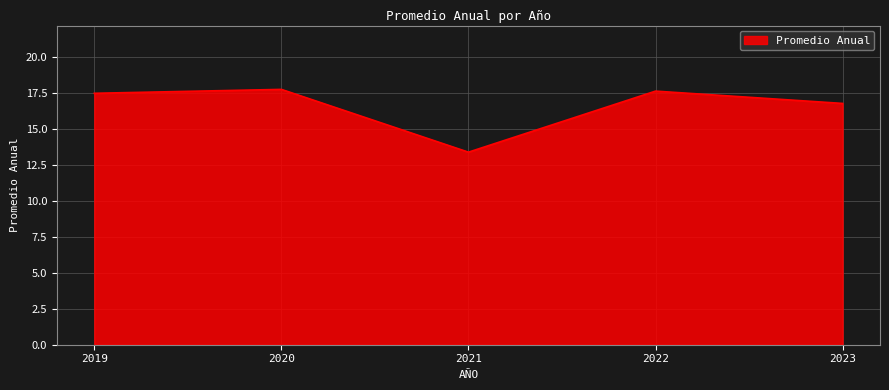

How many lines are shown in the chart?

1